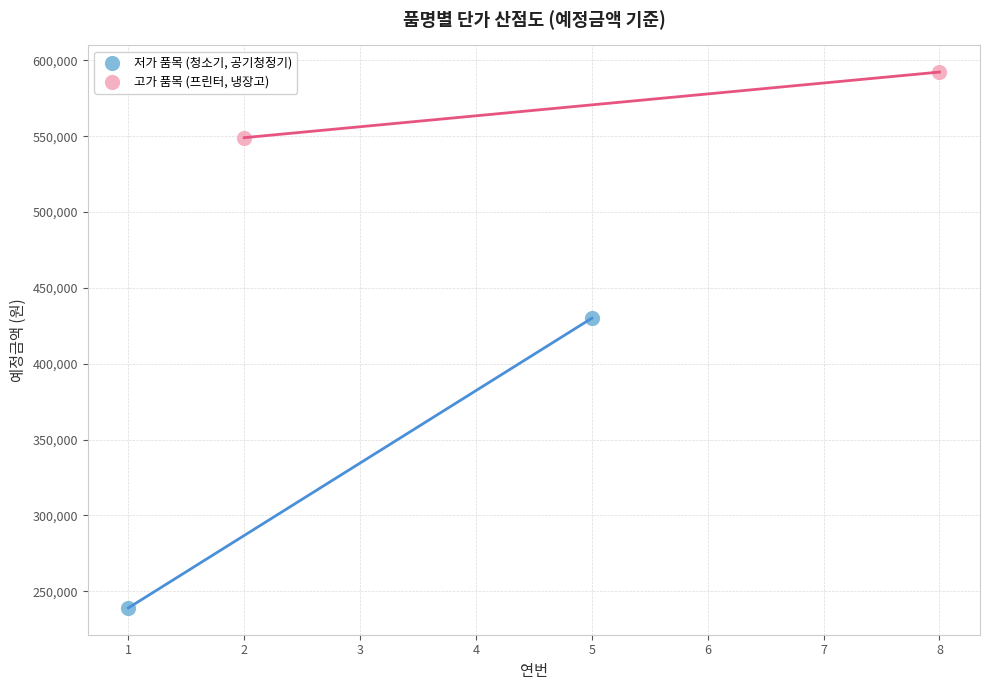

What are all the series names shown in the legend?

저가 품목 (청소기, 공기청정기), 고가 품목 (프린터, 냉장고)